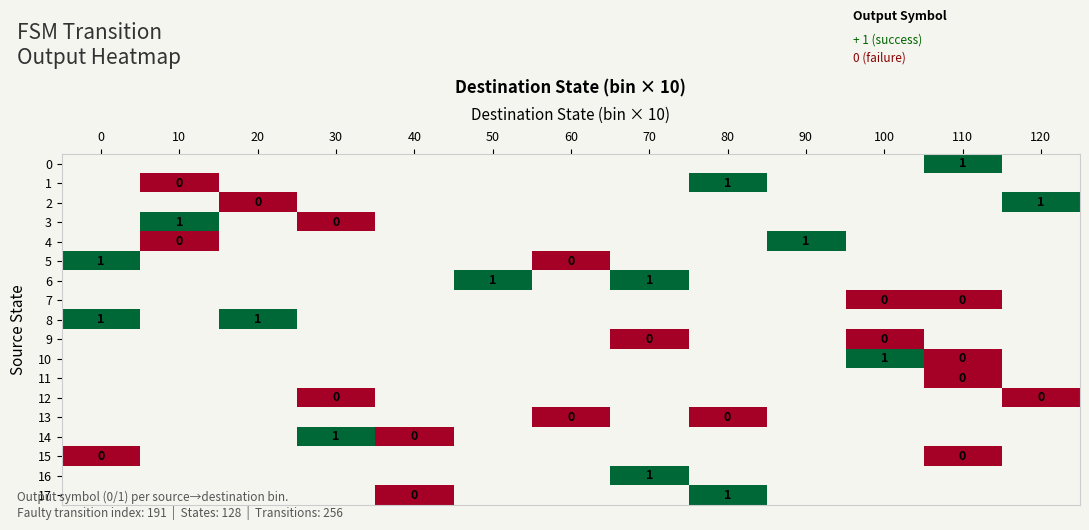

How many series are shown in this chart?

18